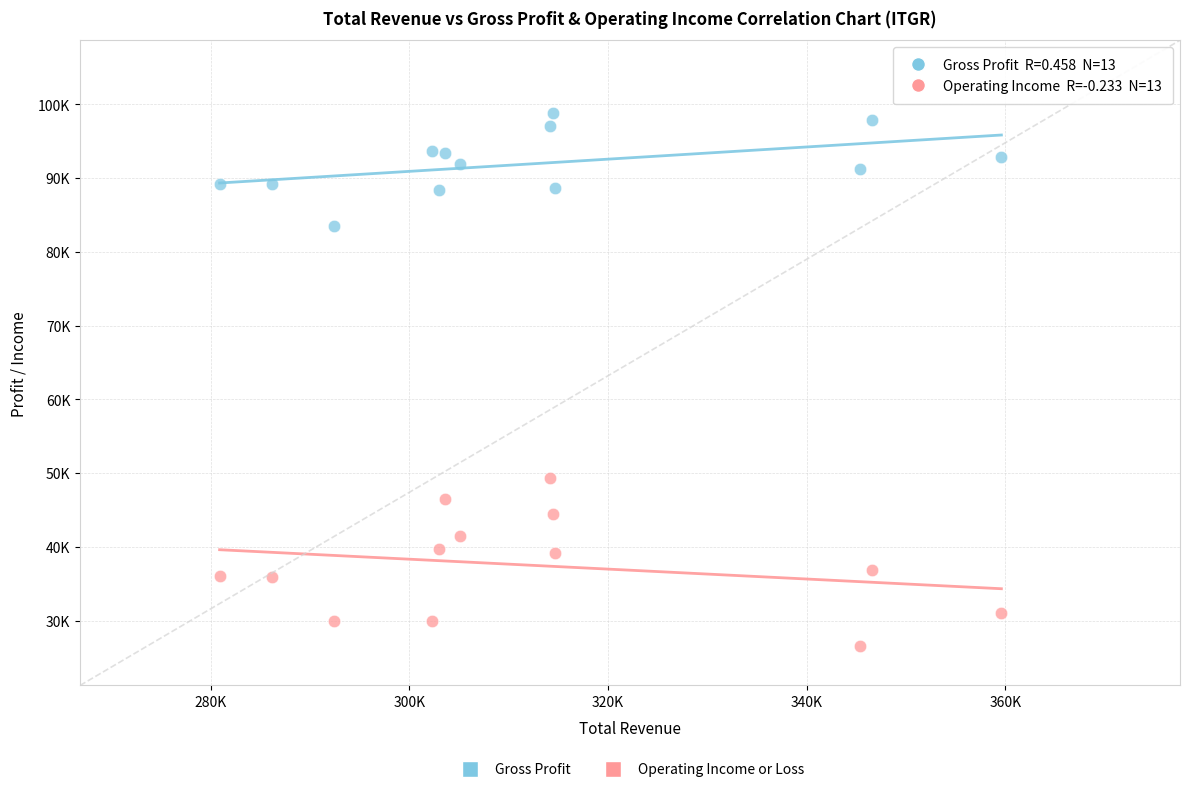

Which series has the largest Y range (max minus min)?

Operating Income or Loss